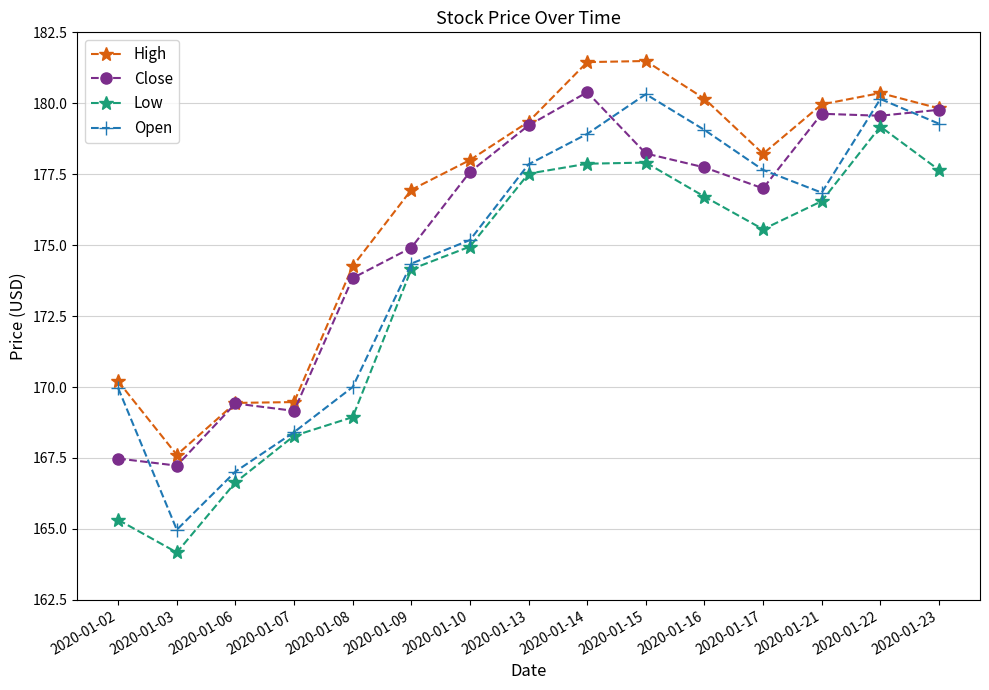

Count the number of categories in the chart.

15